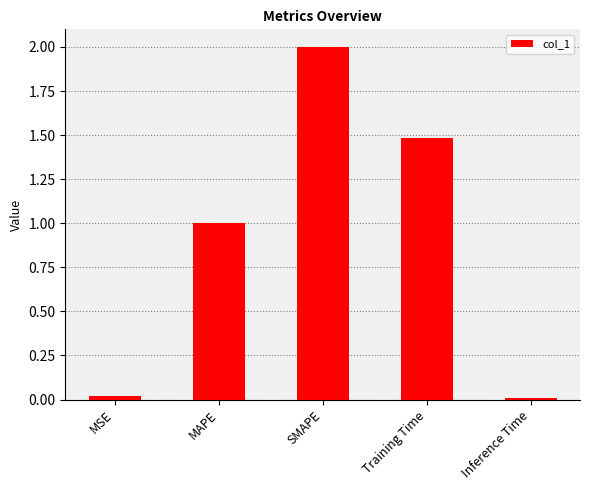

What is the difference between the second highest and second lowest values?

1.5